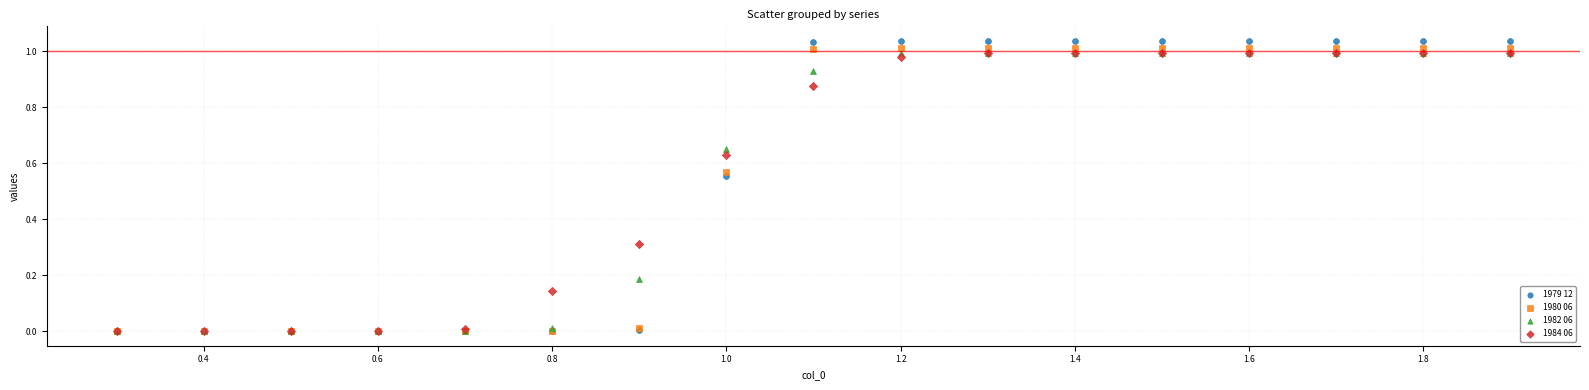

What are all the series names shown in the legend?

1979 12, 1980 06, 1982 06, 1984 06